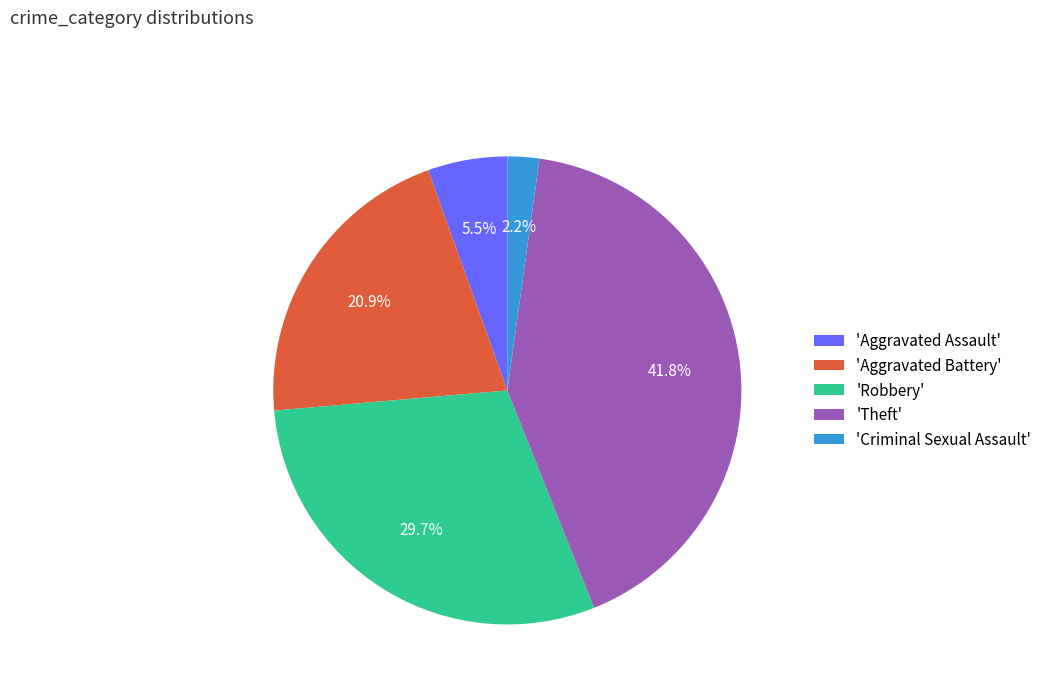

Approximately how many times larger is the value at 'Theft' compared to 'Criminal Sexual Assault'?

19.0